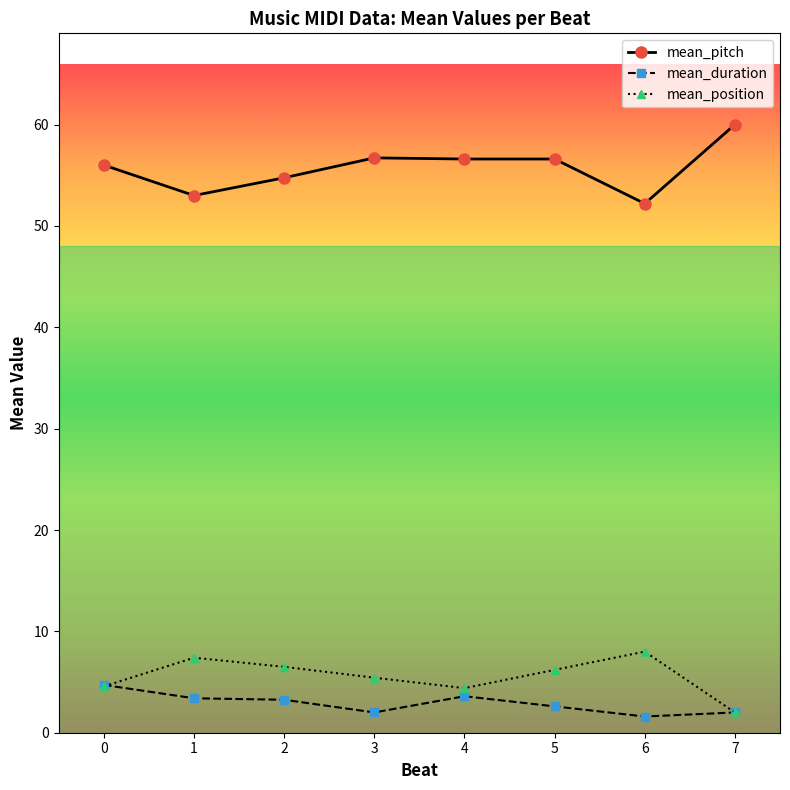

Which series has the largest total across all categories?

mean_pitch